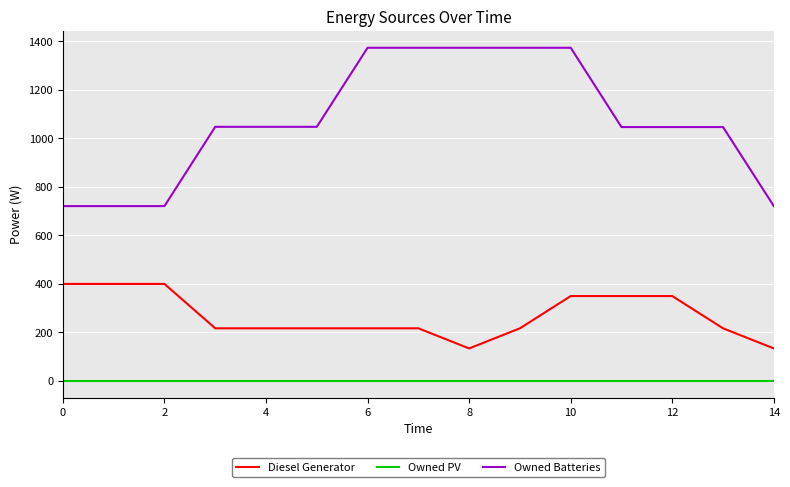

True or false: Owned PV and Diesel Generator cross at least once.

False